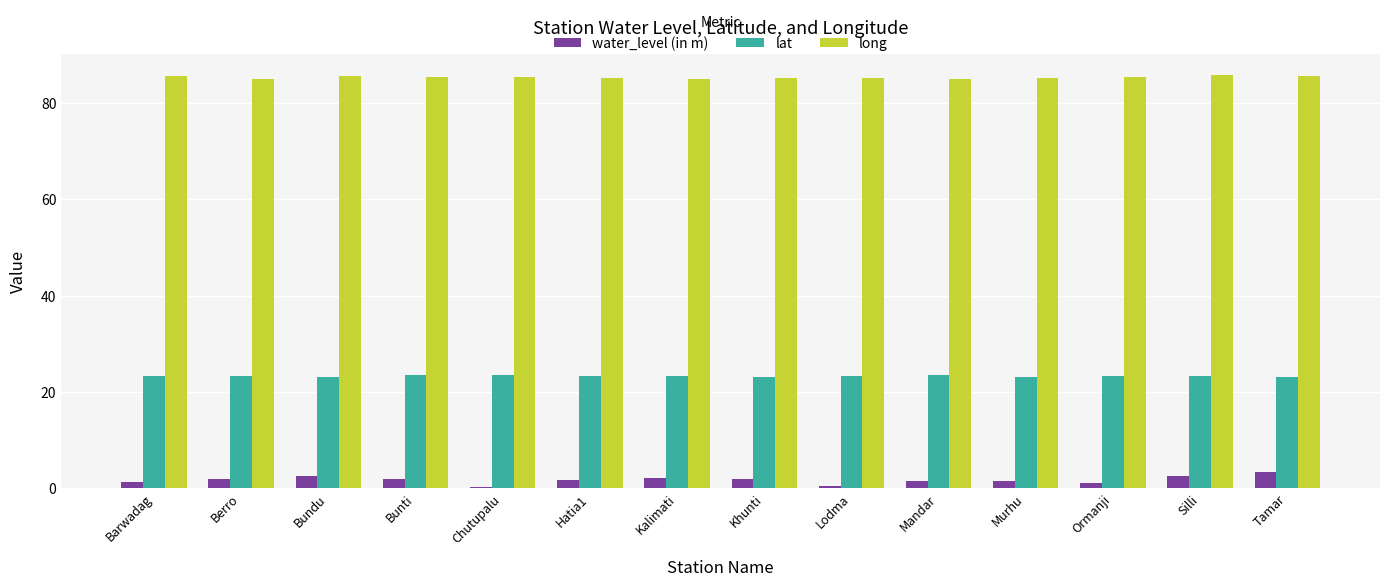

What is the greatest value displayed?

85.8